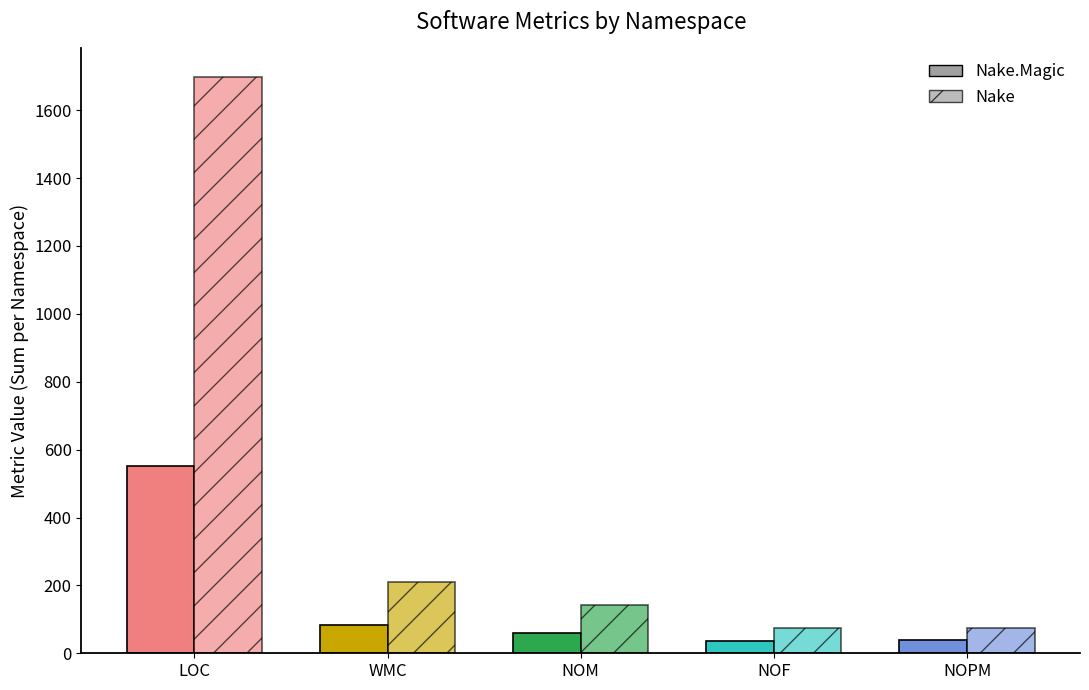

How many data points in Nake.Magic are less than 60?

2